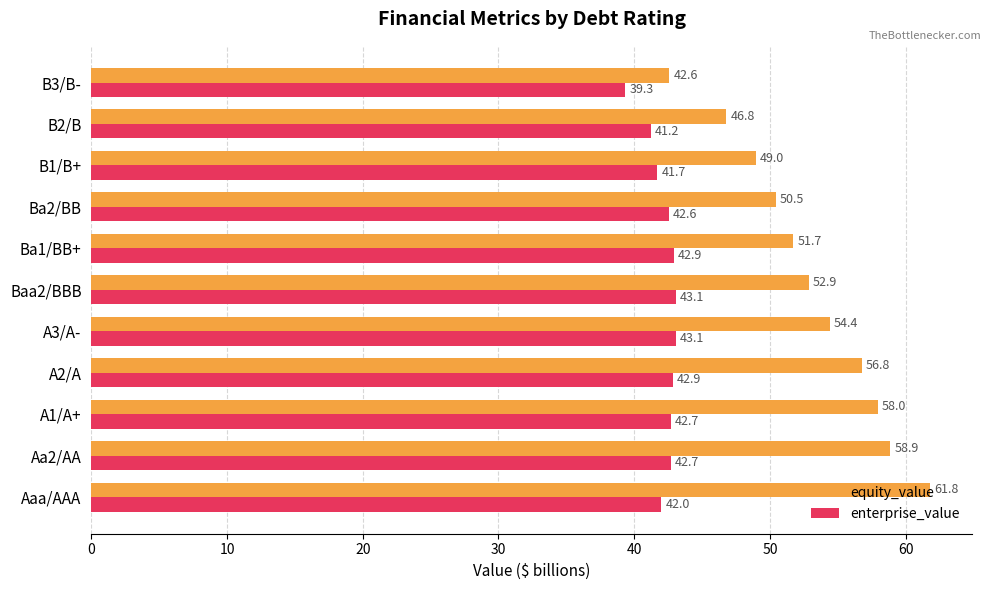

Rank the series by their average value, from lowest to highest.

enterprise_value, equity_value